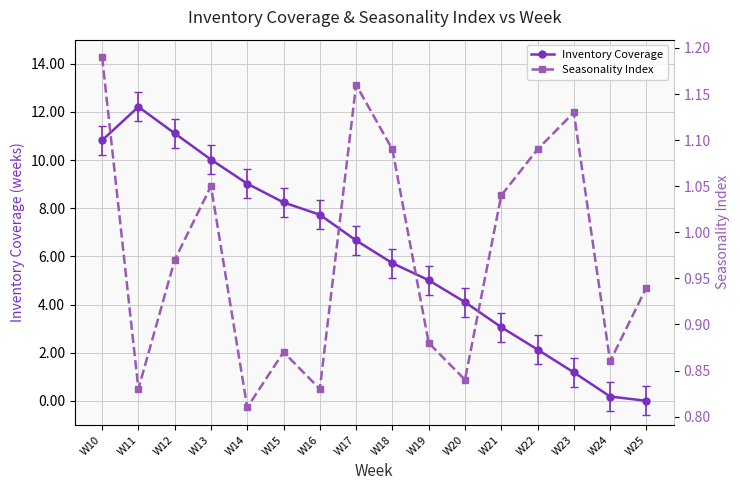

Rank the series at W20 from lowest to highest value.

Seasonality Index, Inventory Coverage